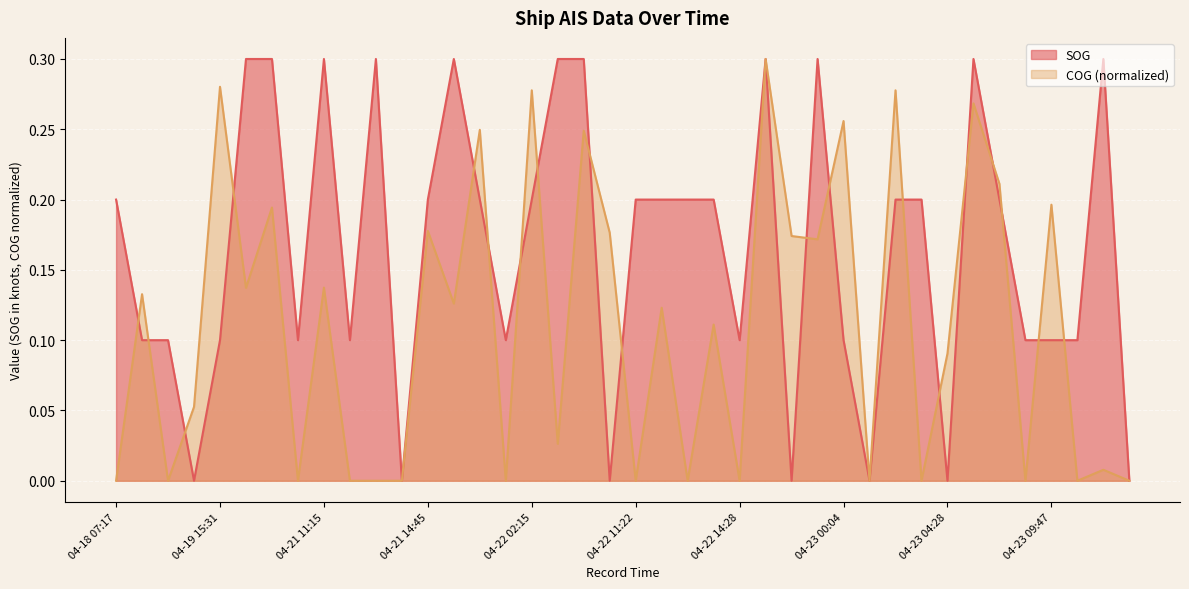

The SOG series shows 0.3 at 04-23 08:46. True or false?

False